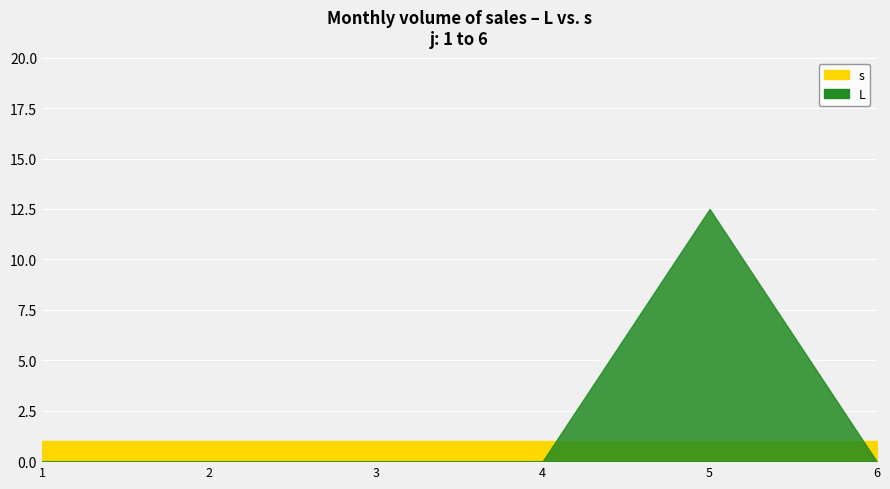

The value of L at 3 is 0.0. True or false?

True